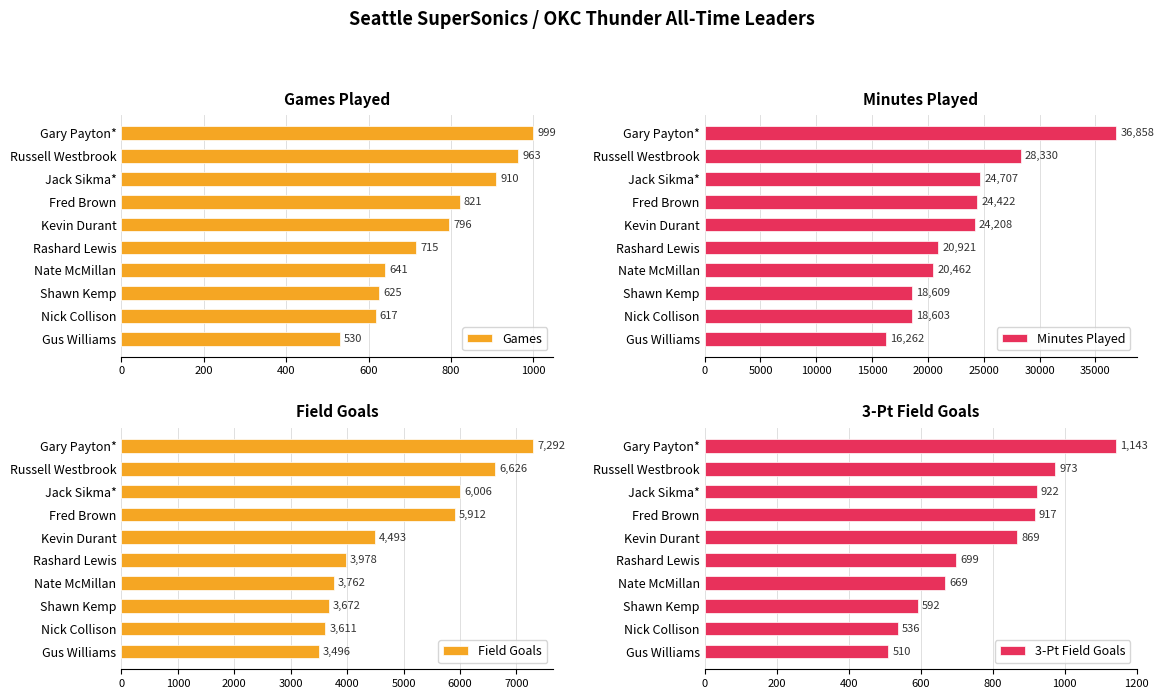

Rank the categories by Field Goals value from highest to lowest.

Gary Payton*, Russell Westbrook, Jack Sikma*, Fred Brown, Kevin Durant, Rashard Lewis, Nate McMillan, Shawn Kemp, Nick Collison, Gus Williams